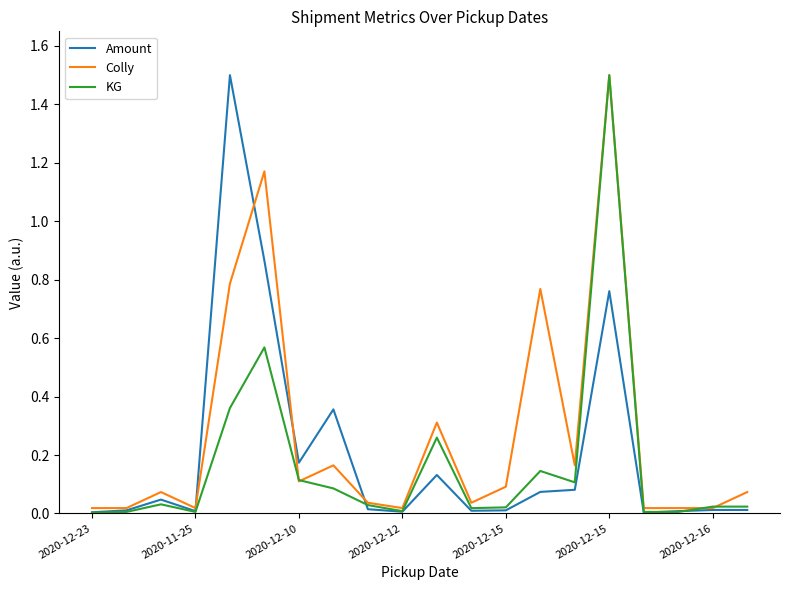

What is the maximum value for Amount?

1.5